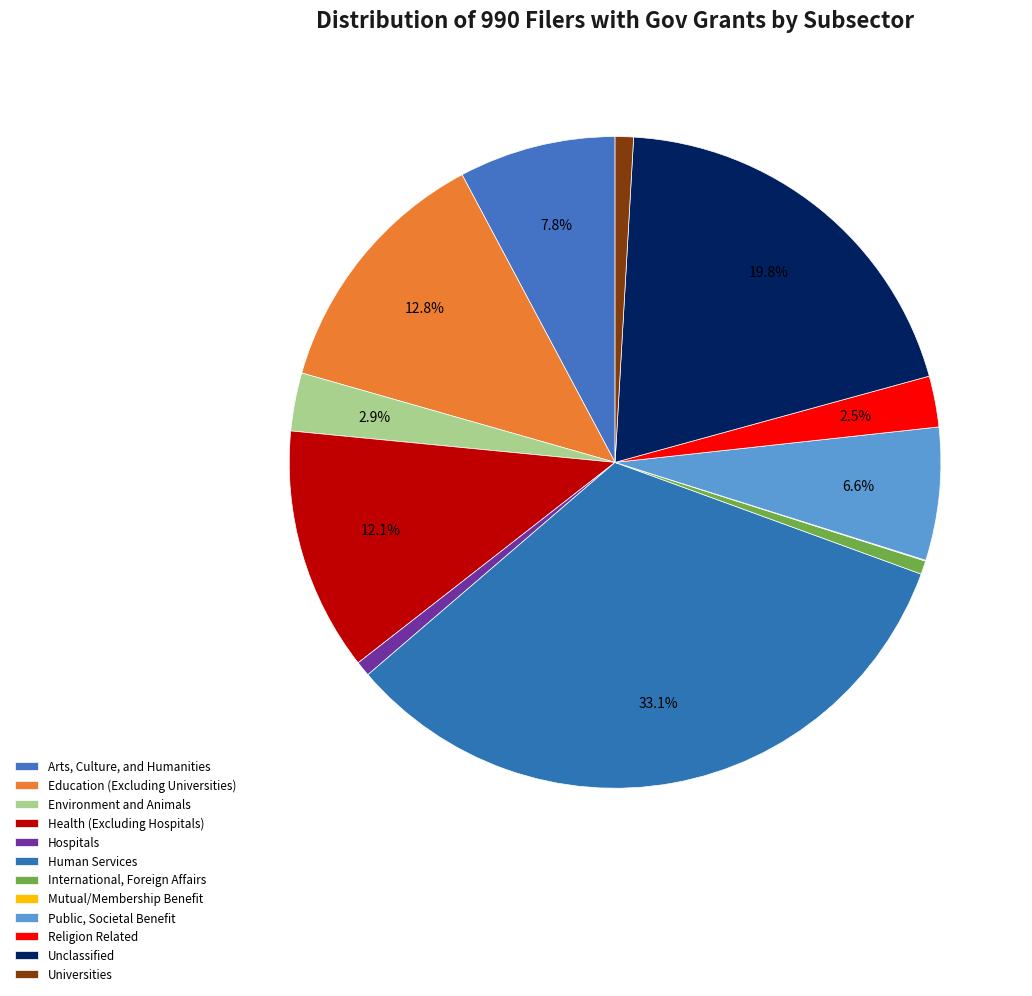

To the nearest percent, what is the difference between the Mutual/Membership Benefit and Education (Excluding Universities) slice percentages?

13%